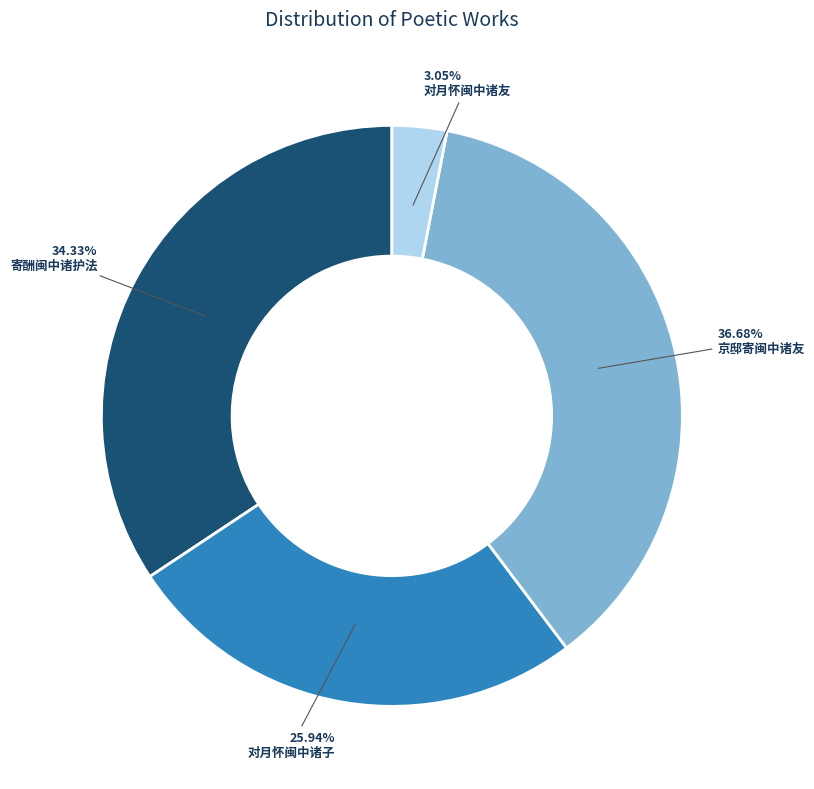

Which has a higher value, 京邸寄闽中诸友 or 对月怀闽中诸友?

京邸寄闽中诸友